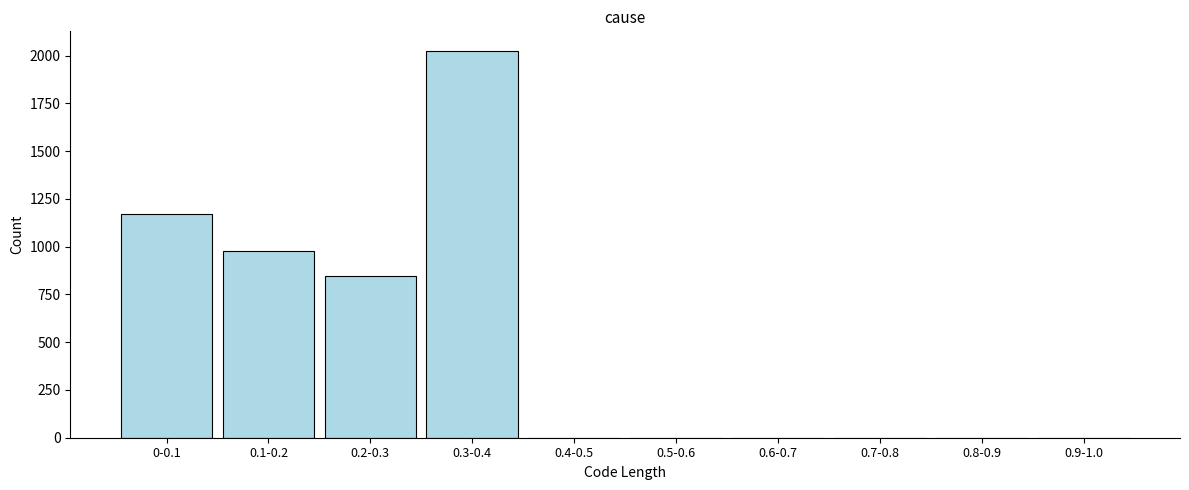

Reading left to right, extract all data points from this chart.

0-0.1=1170	0.1-0.2=977	0.2-0.3=845	0.3-0.4=2026	0.4-0.5=0	0.5-0.6=0	0.6-0.7=0	0.7-0.8=0	0.8-0.9=0	0.9-1.0=0